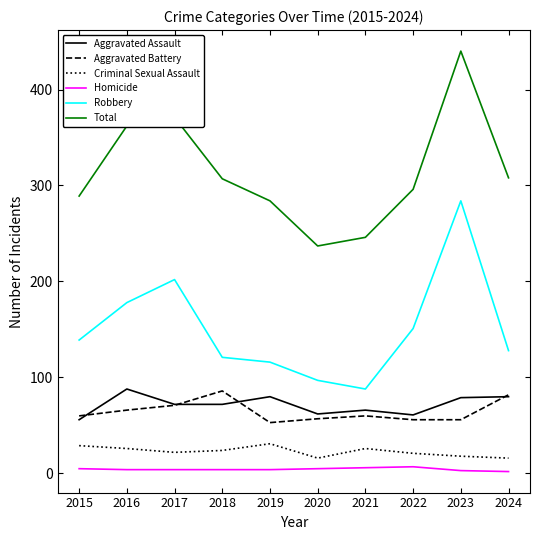

What is the greatest value displayed?

440